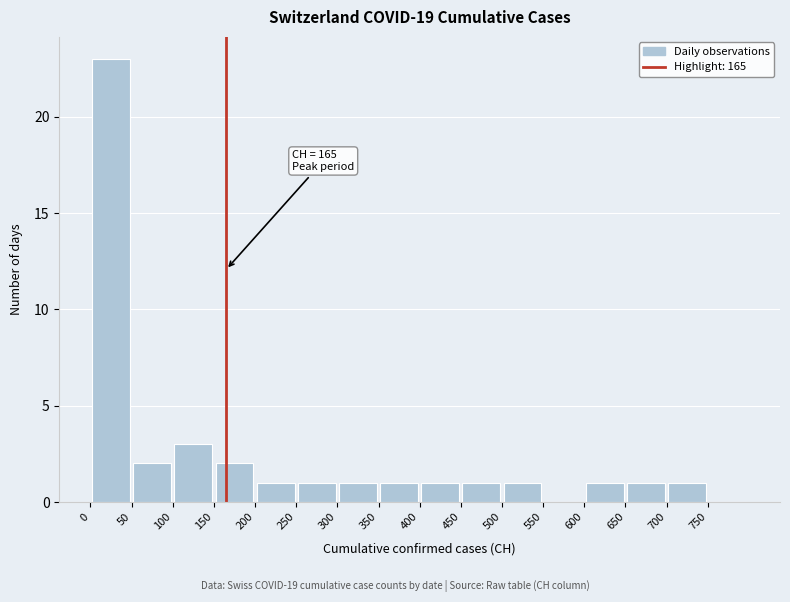

Over which range of the x-axis is the bar tallest?

0 to 50